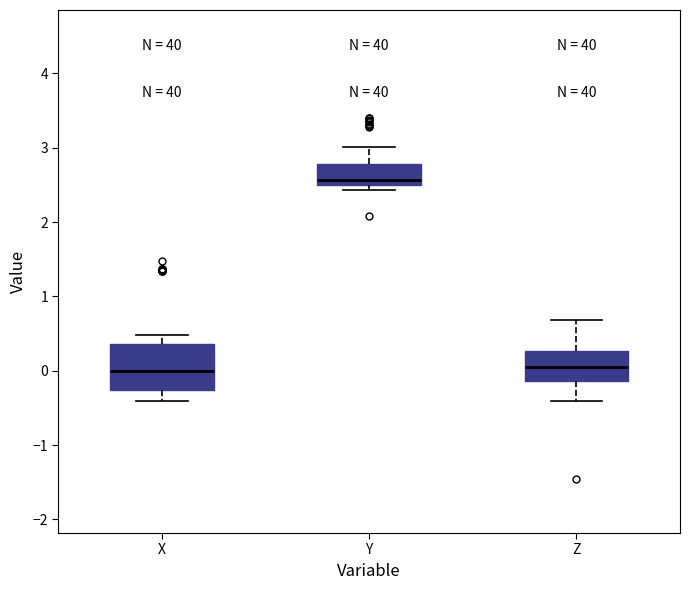

Reading left to right, transcribe this box plot: for each box, give where its median line is, the range the box spans, and where its two whiskers end, as read against the y-axis. The values are not printed on the chart, so give them approximately, as read against the axis.

X: median 0.0, box -0.3 to 0.4, whiskers -0.4 to 0.5
Y: median 2.6, box 2.5 to 2.8, whiskers 2.4 to 3.0
Z: median 0.1, box -0.1 to 0.3, whiskers -0.4 to 0.7